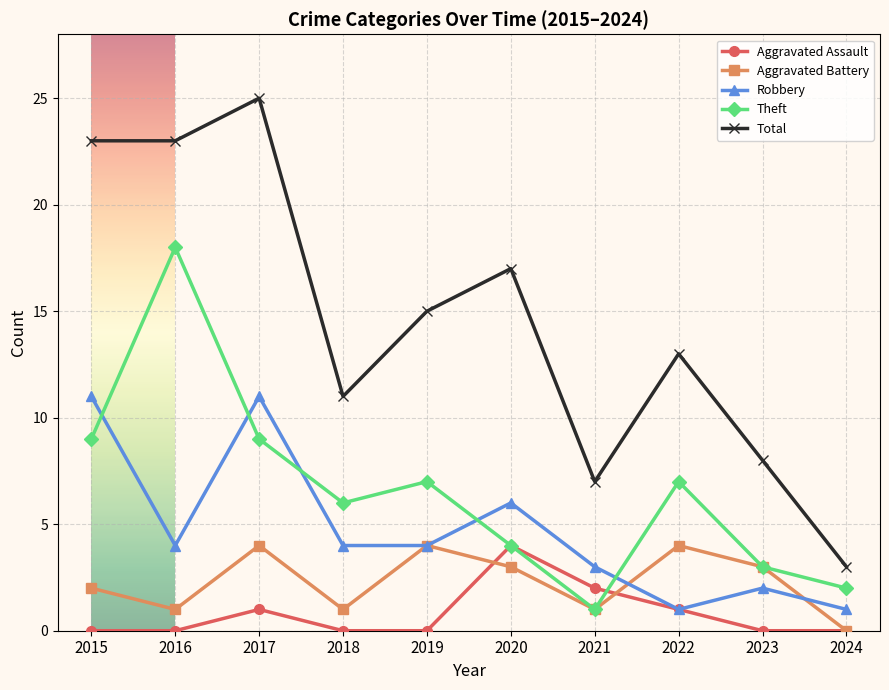

True or false: Aggravated Battery and Total cross at least once.

False